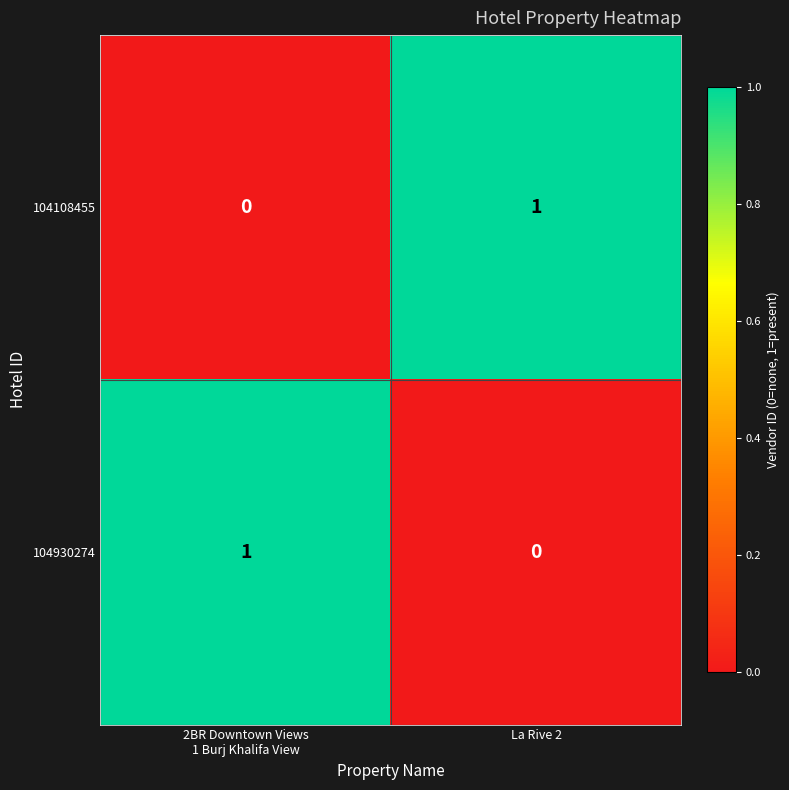

How many categories are shown in the chart?

2